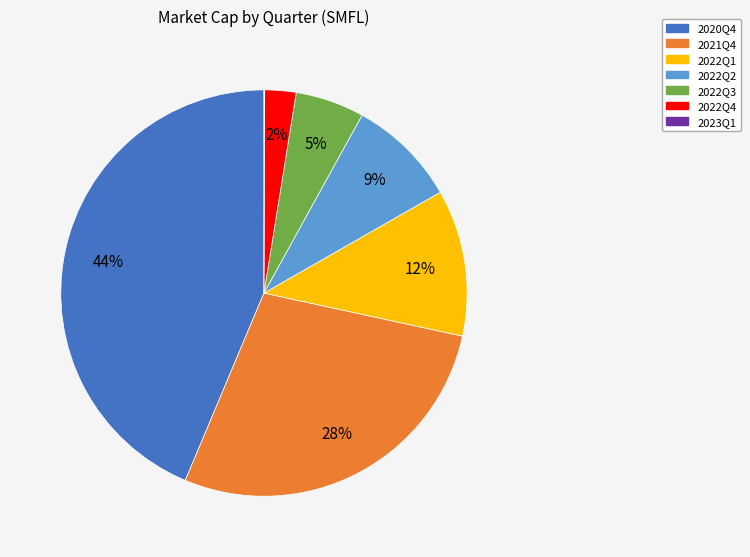

Does 2021Q4 account for over 50% of the chart?

No